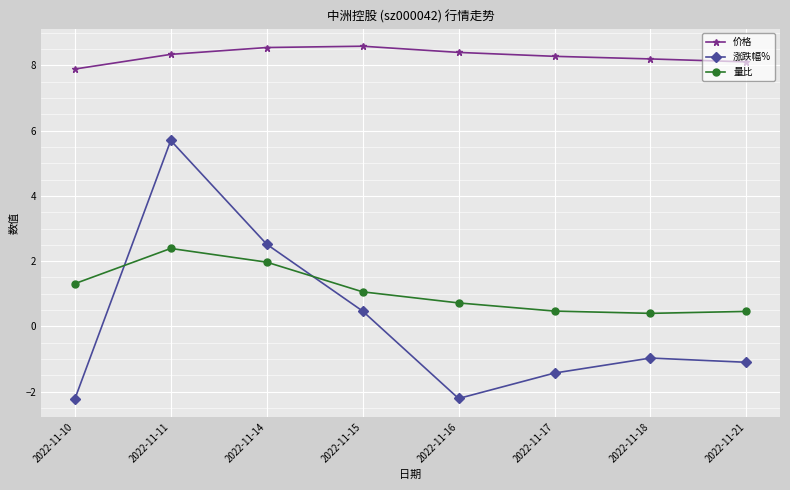

How many lines are shown in the chart?

3